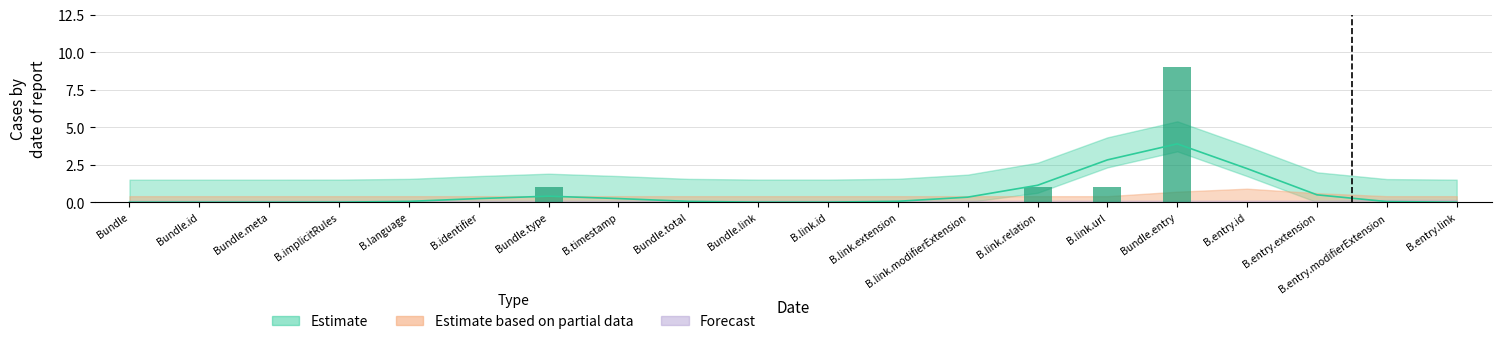

The value of Estimate at Bundle.identifier is 0. True or false?

True